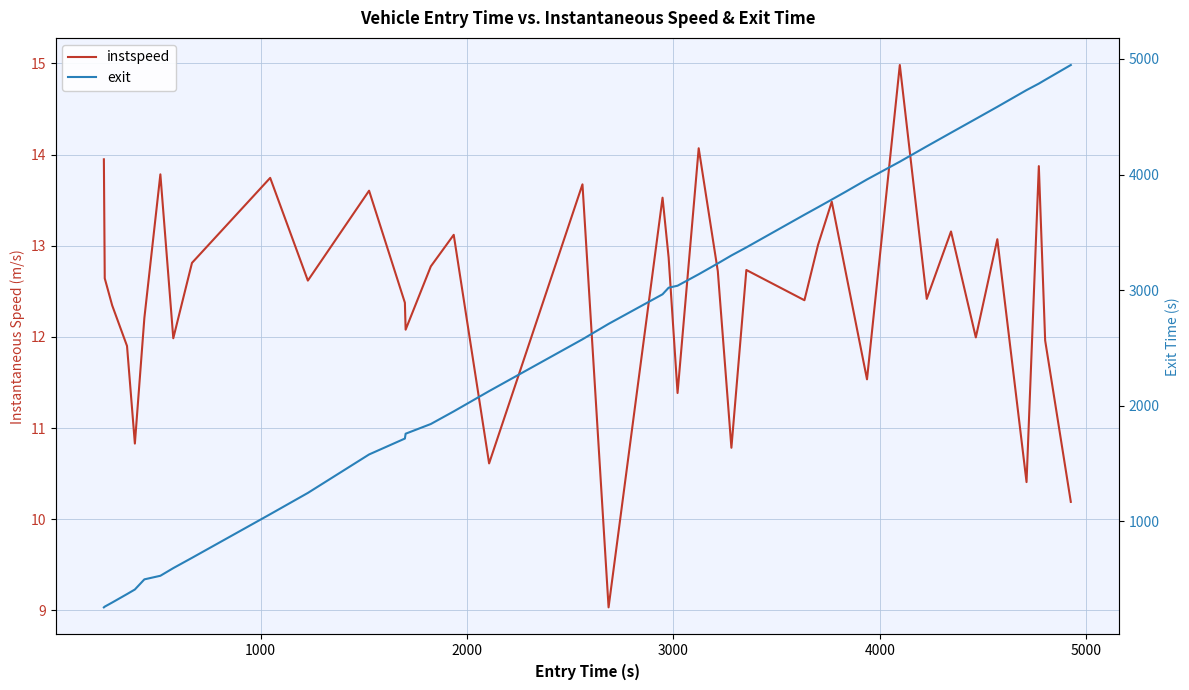

What is the sum of all instspeed values?

499.3